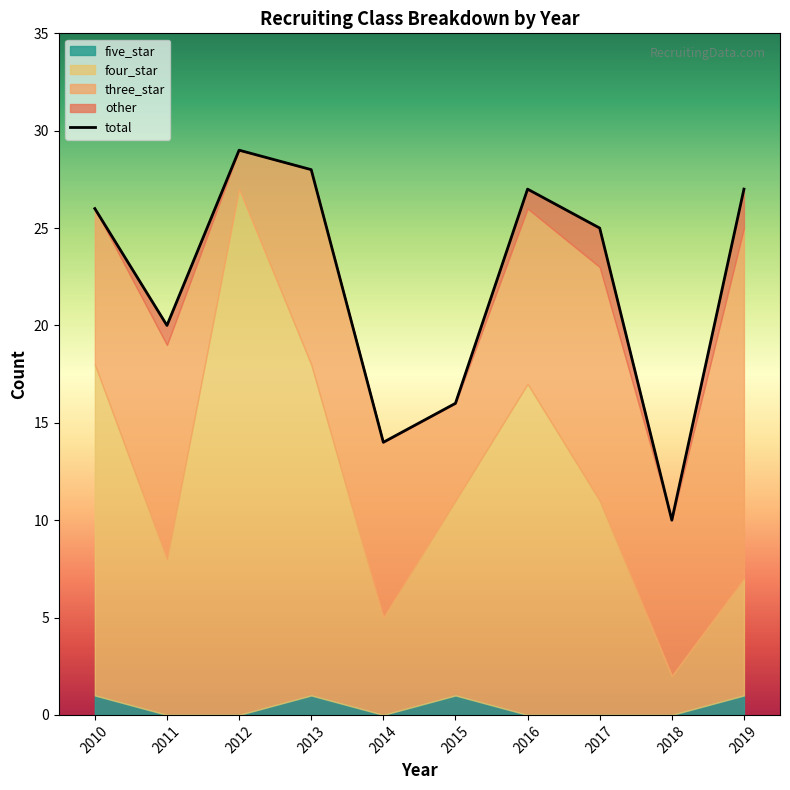

Which series has the largest range (max minus min)?

four_star